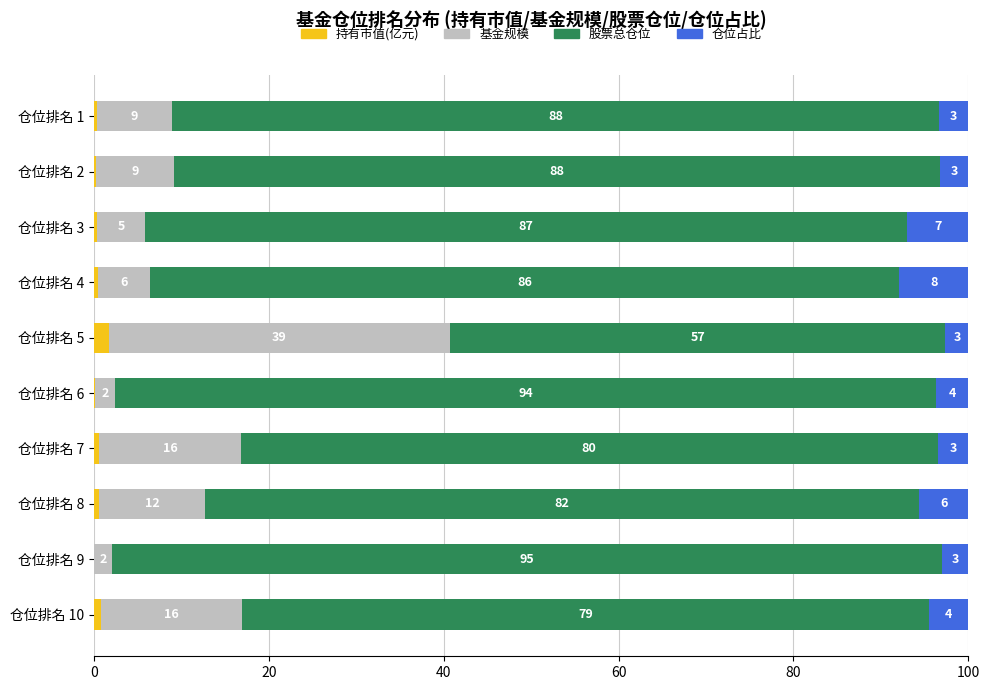

At which label does 持有市值(亿元) reach its peak?

仓位排名 5